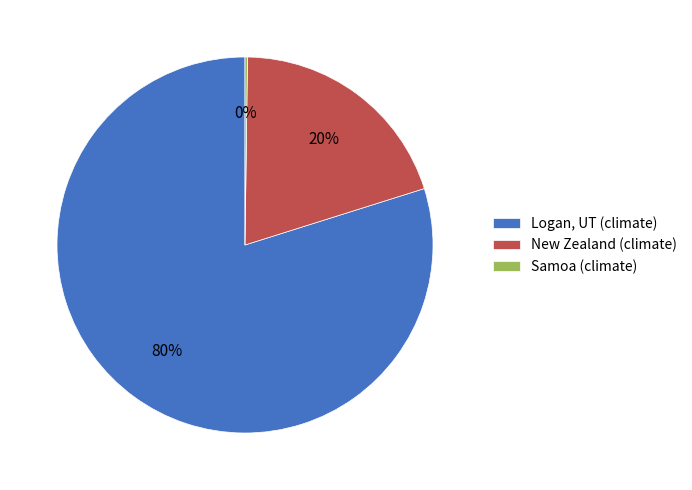

Which category has the biggest portion of the pie?

Logan, UT (climate)